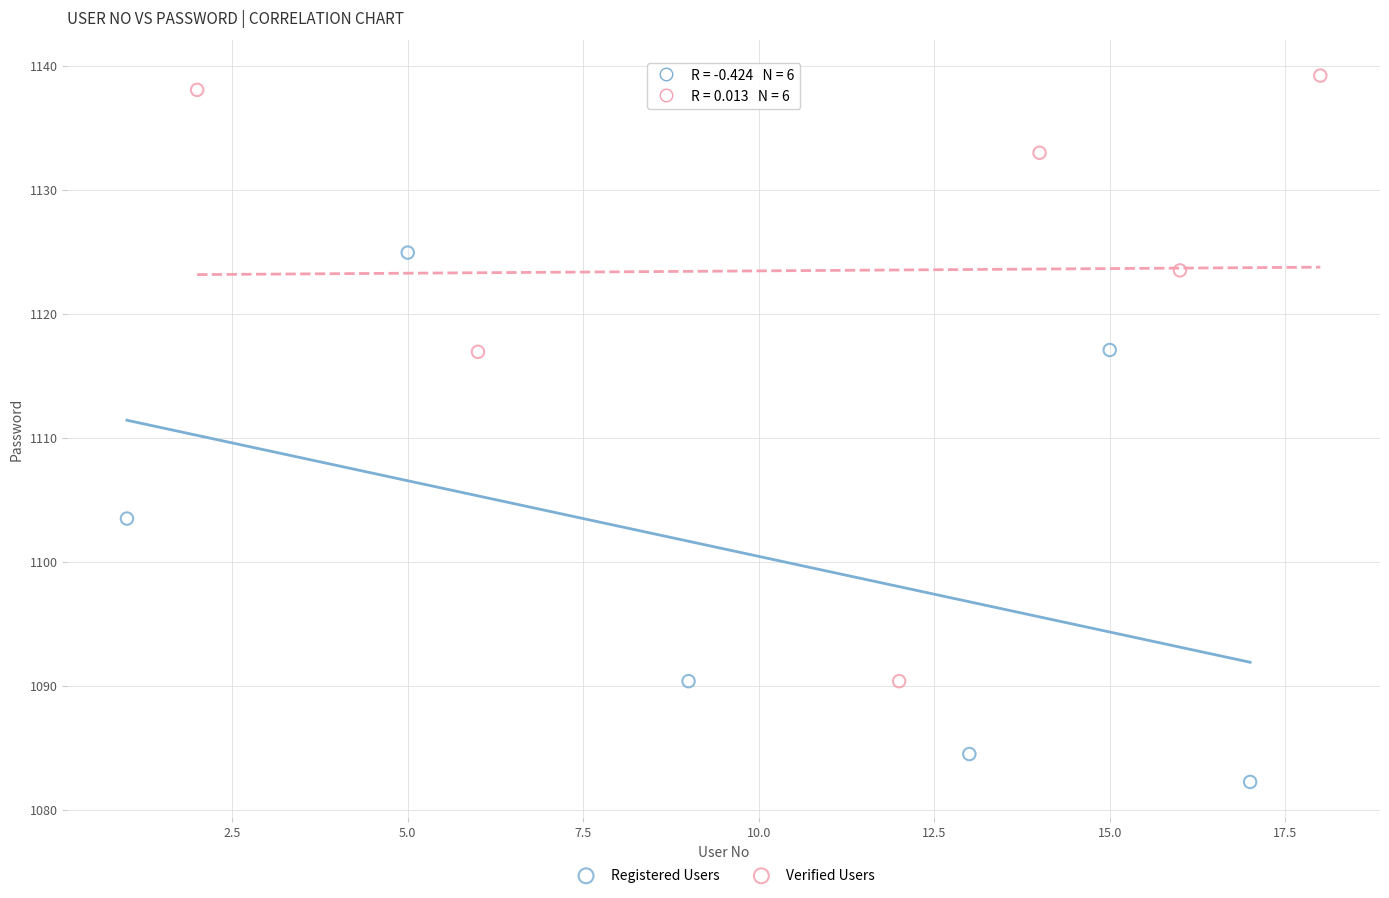

What are all the series names shown in the legend?

Registered Users, Verified Users